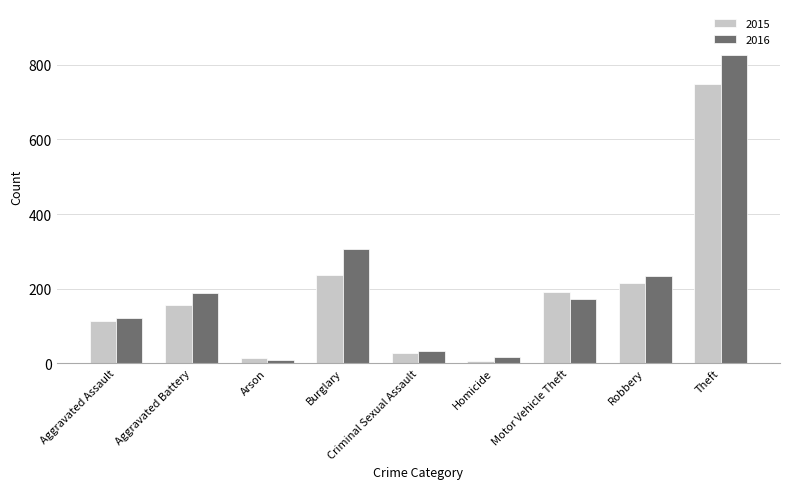

What is the difference between the maximum and minimum values in the 2015 series?

743